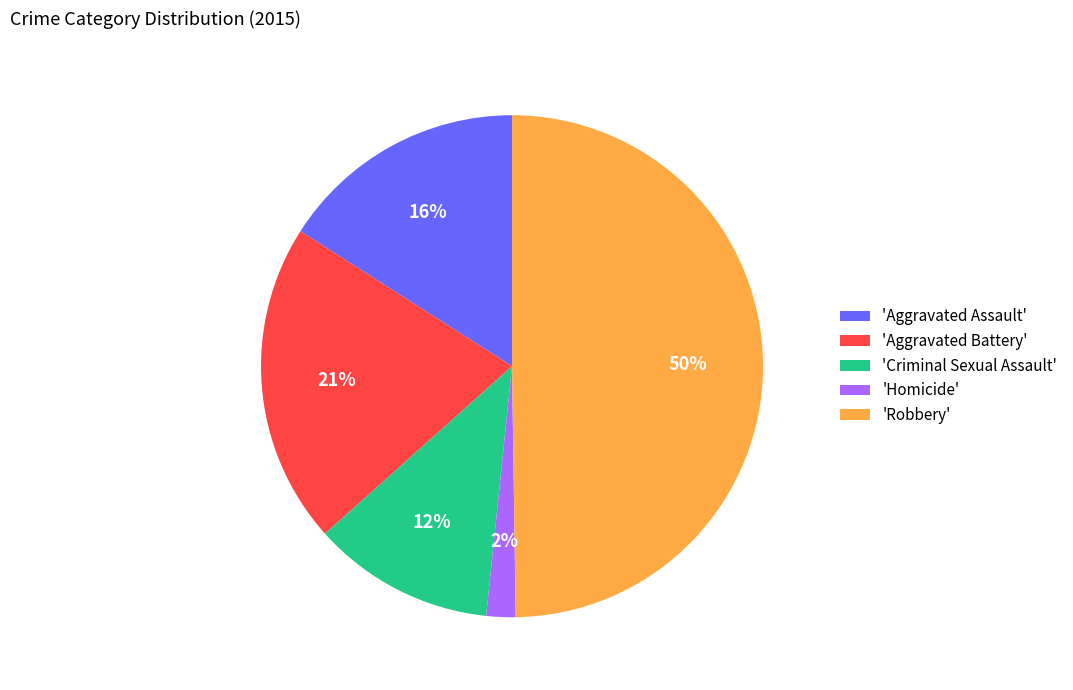

To the nearest percent, what is the average slice percentage?

20%